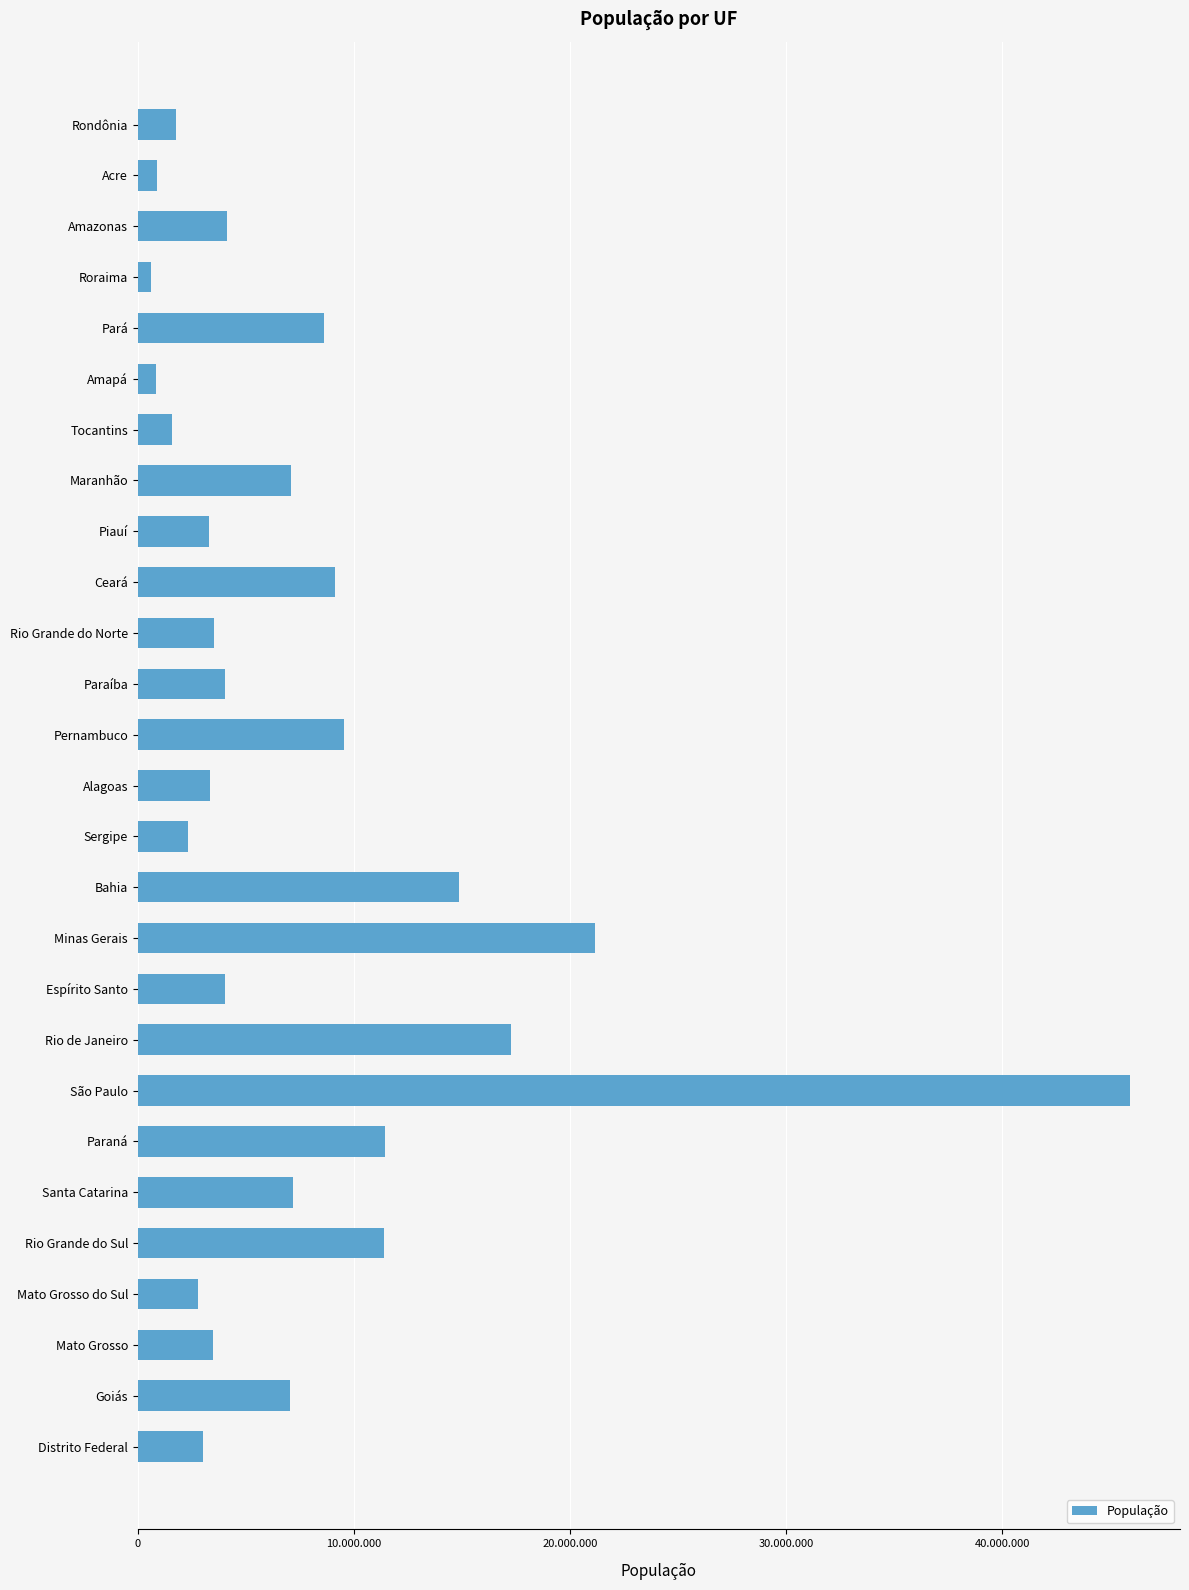

Are the bars horizontal?

Yes